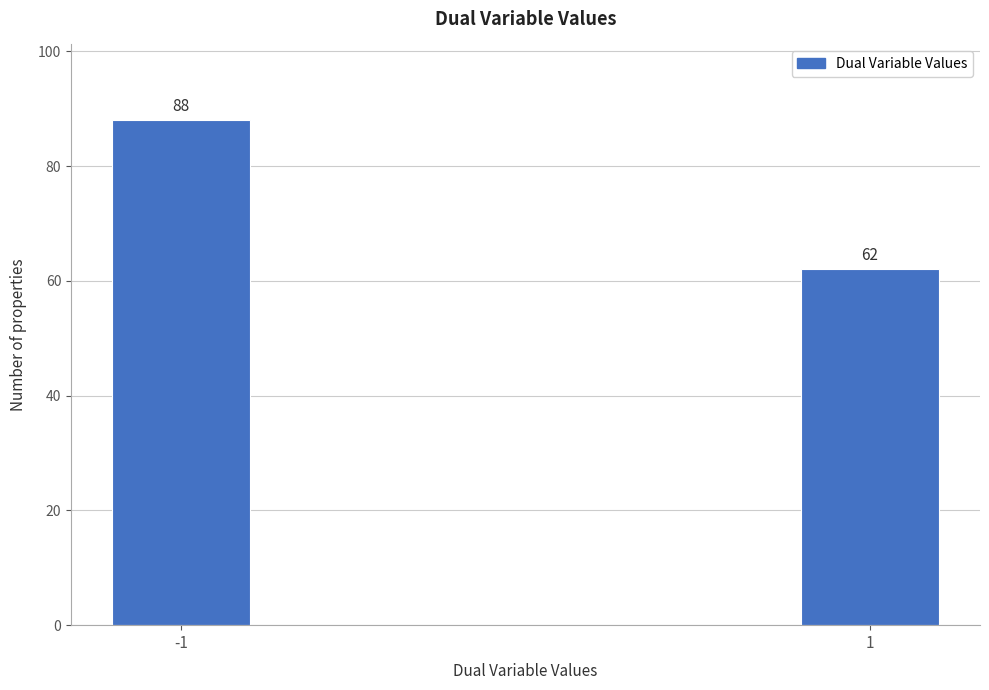

Reading left to right, what are all the values shown in this chart?

-1=88	1=62